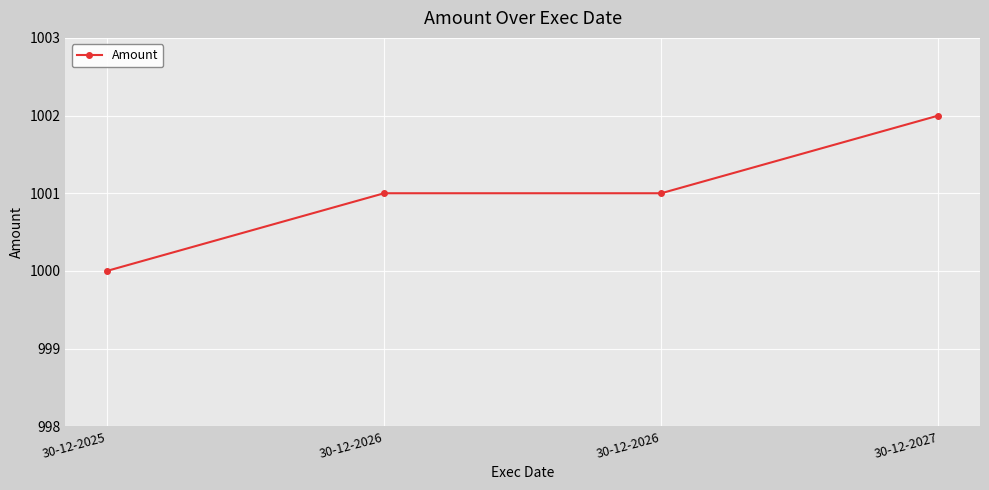

How many categories are shown in the chart?

4